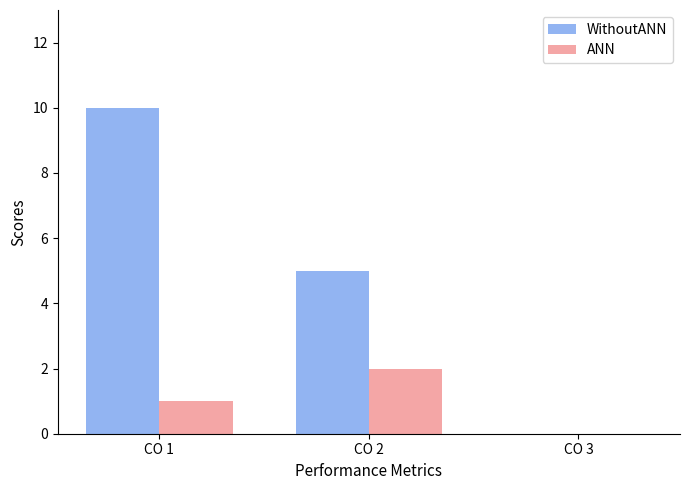

Is the value of WithoutANN at CO 3 greater than the value of ANN at CO 2?

No